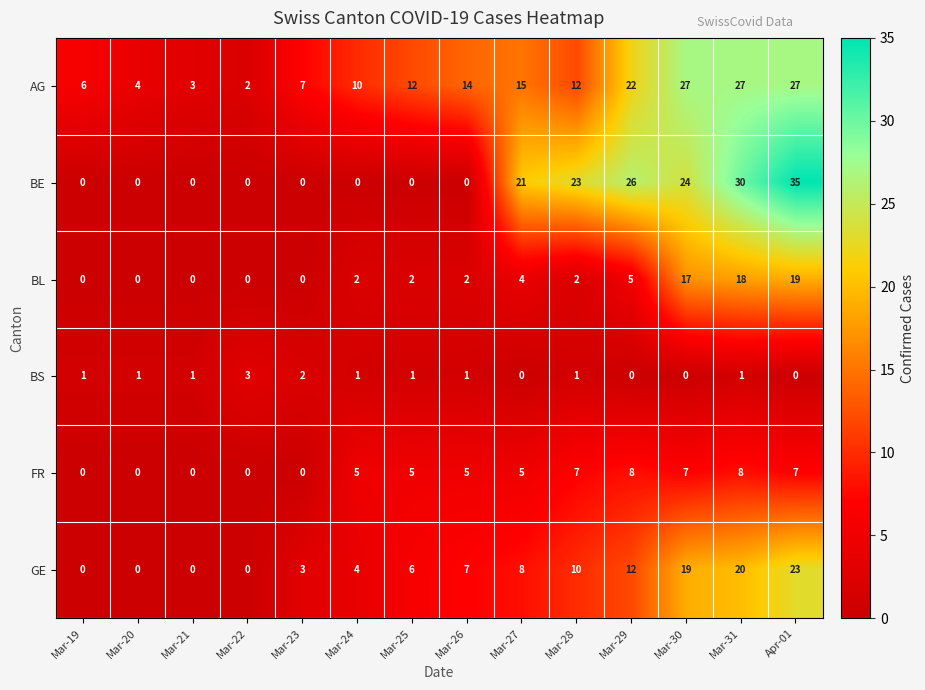

True or false: BE has a value of -17 at Mar-26.

False